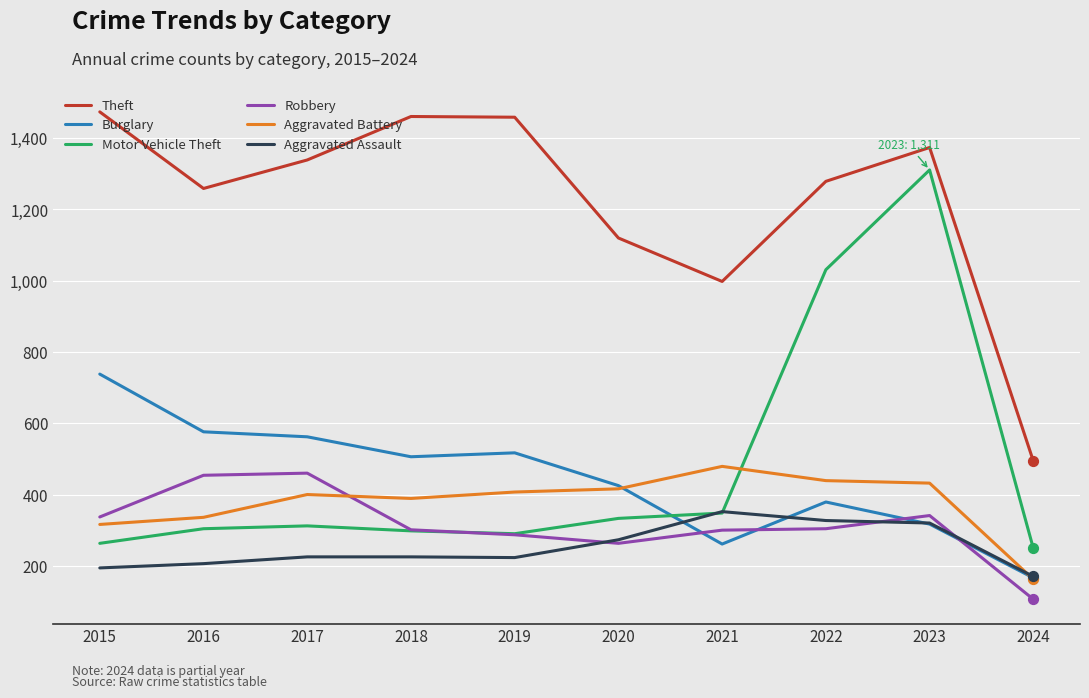

Which series has the widest spread of values?

Motor Vehicle Theft